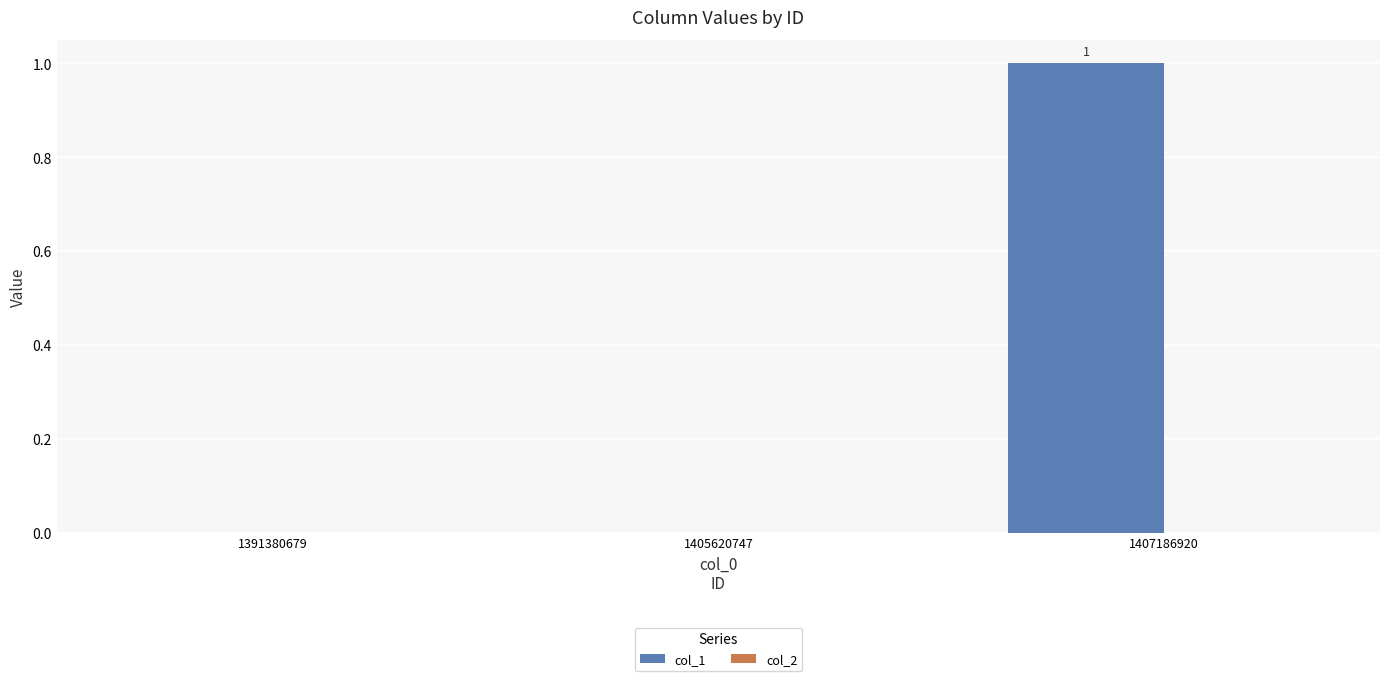

The chart shows a value of 0 at 1391380679. True or false?

True